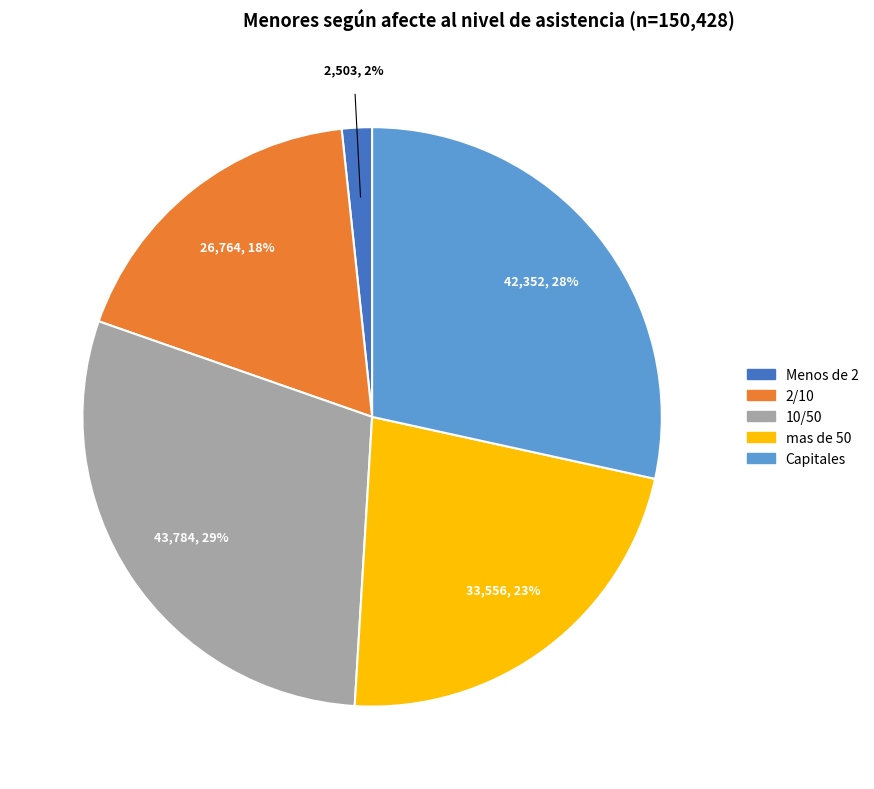

Does mas de 50 represent more than half of the total?

No